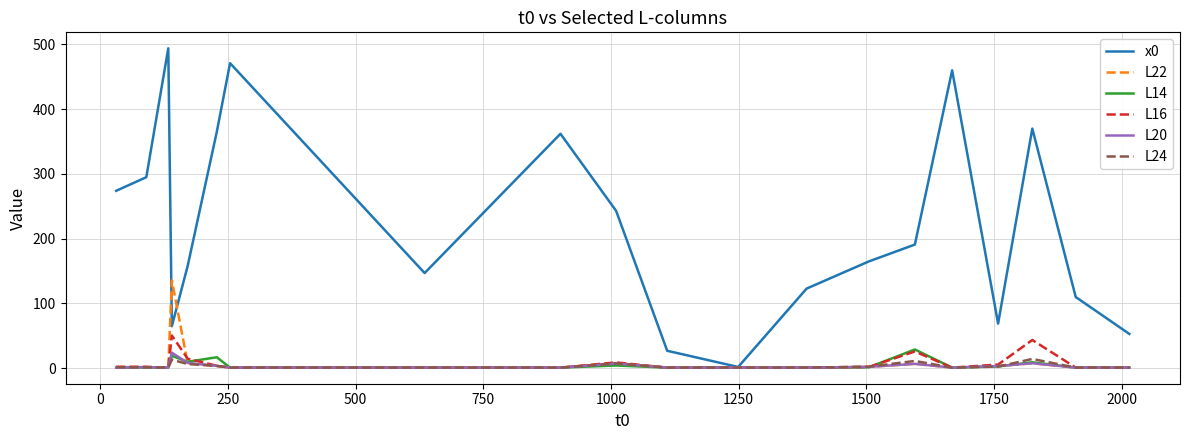

Which series has the widest spread of values?

x0